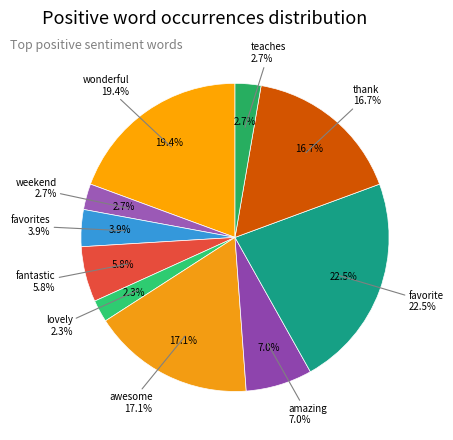

What portion of the pie excludes favorite?

77.5%